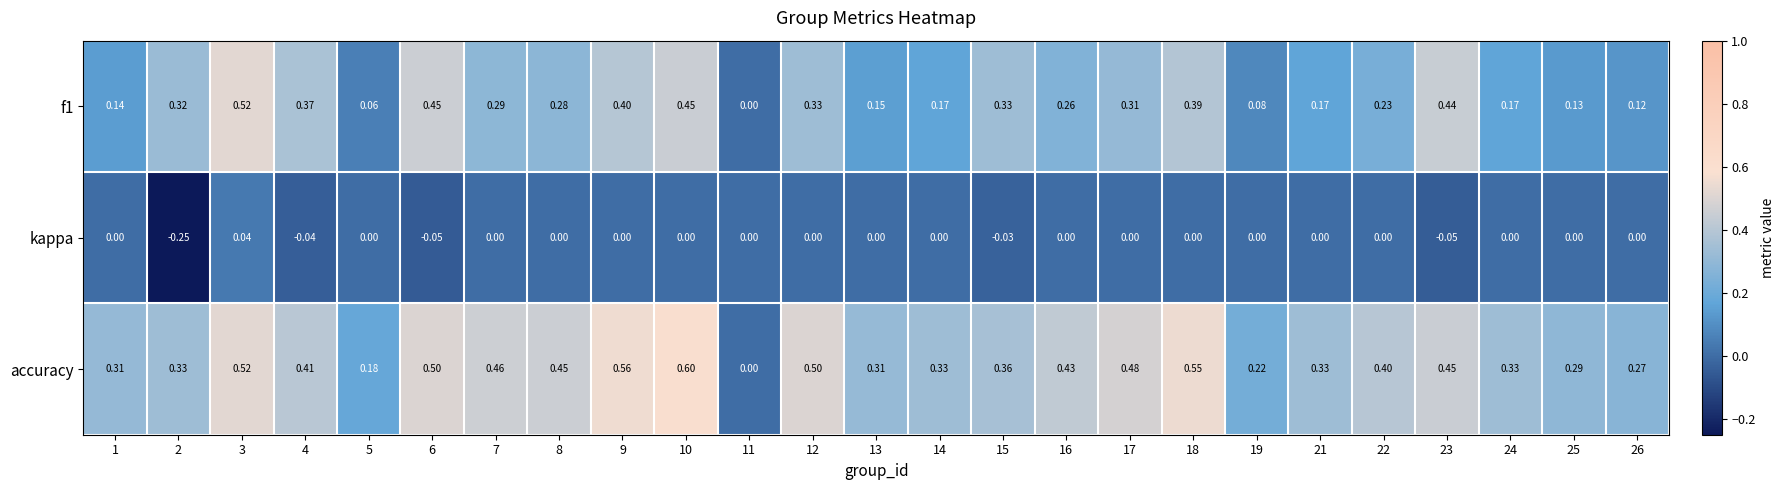

Is the value of f1 at 2 greater than the value of kappa at 2?

Yes